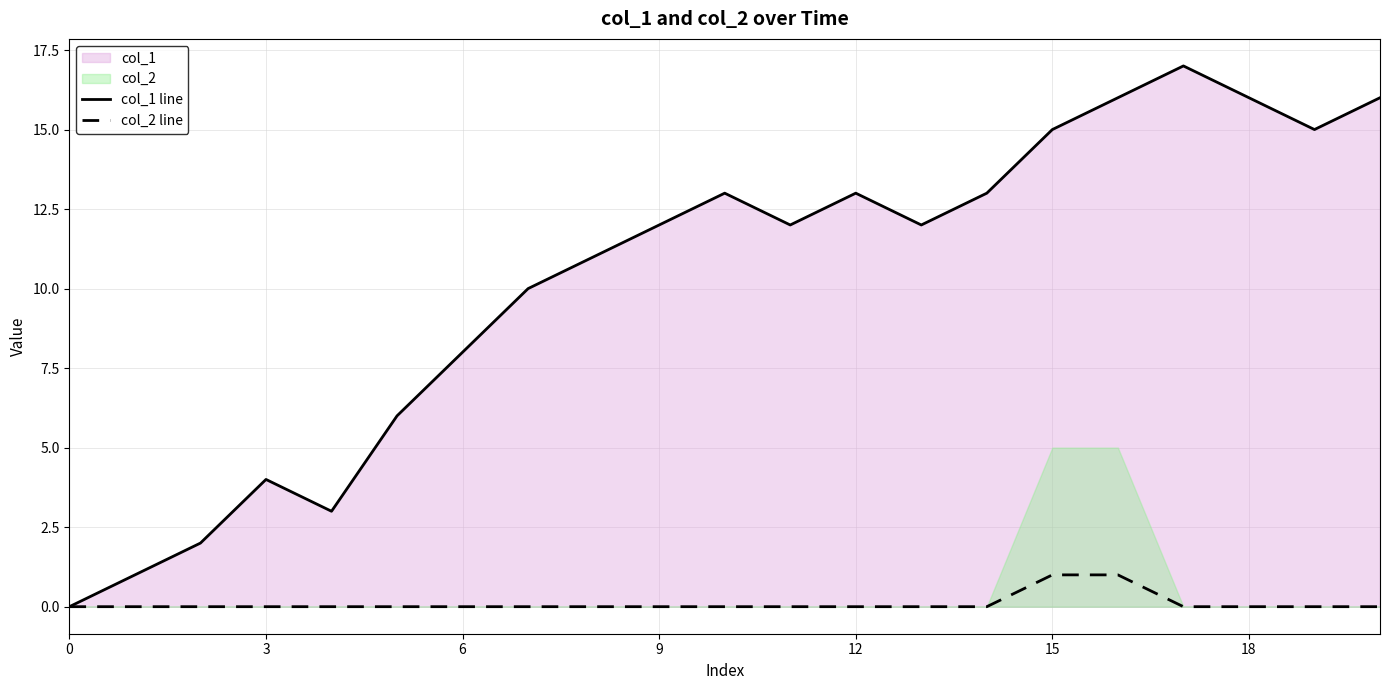

Which has a higher value, 19 or 8?

19